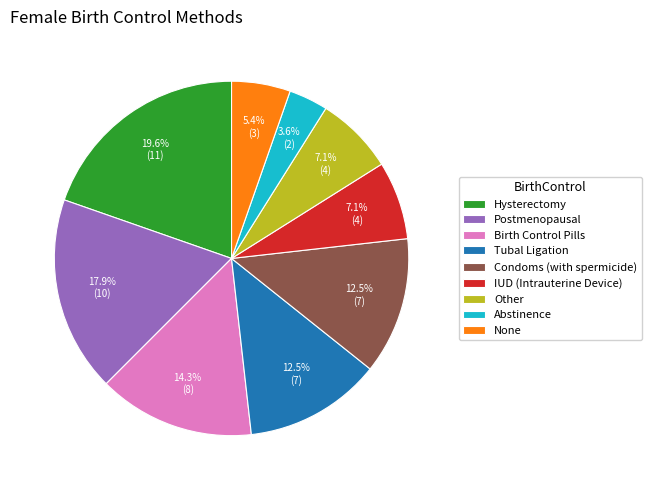

To the nearest percent, what is the average slice percentage?

11%